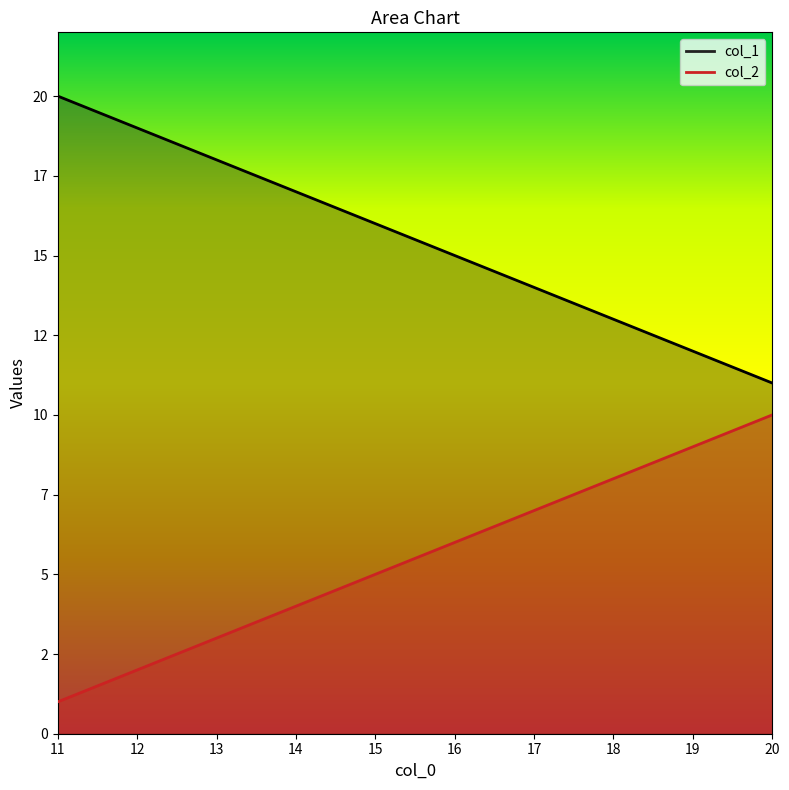

How many categories are shown in the chart?

10